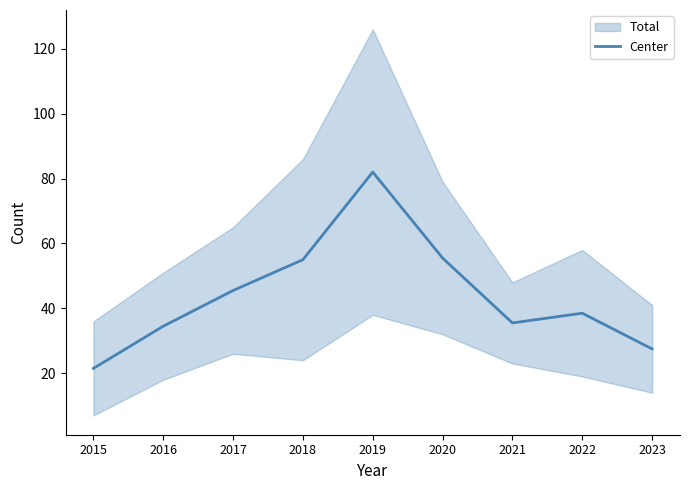

Reading left to right, what are all the values shown in this chart?

21.5	34.5	45.5	55.0	82.0	55.5	35.5	38.5	27.5